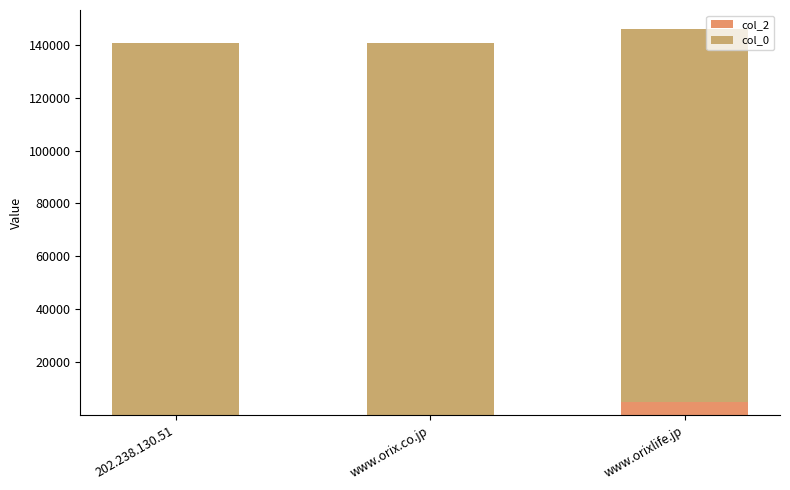

Where is col_0 nearest to the value 140803?

202.238.130.51